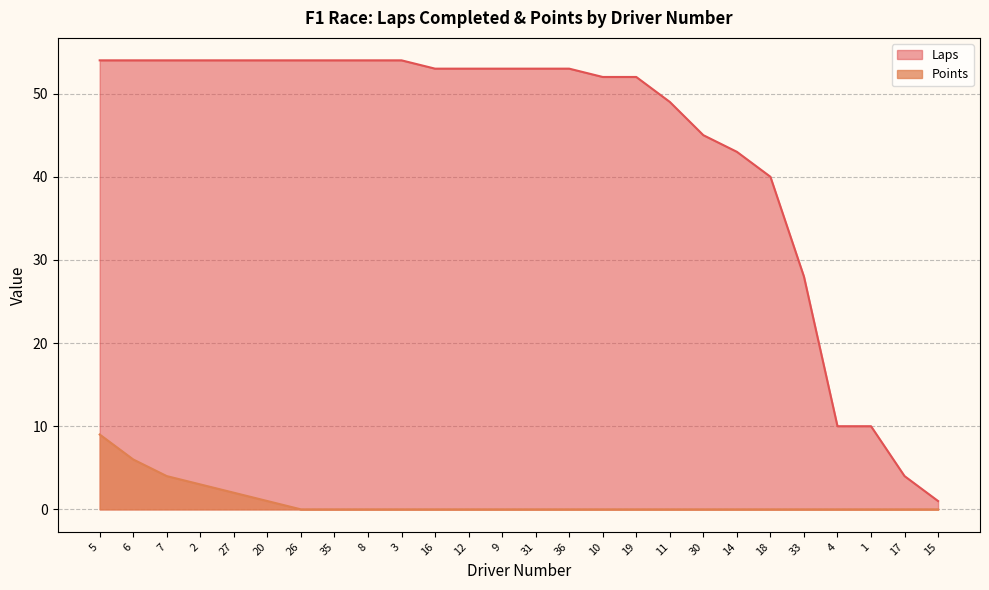

What is the value of the Laps point at the 19th from the left?

45